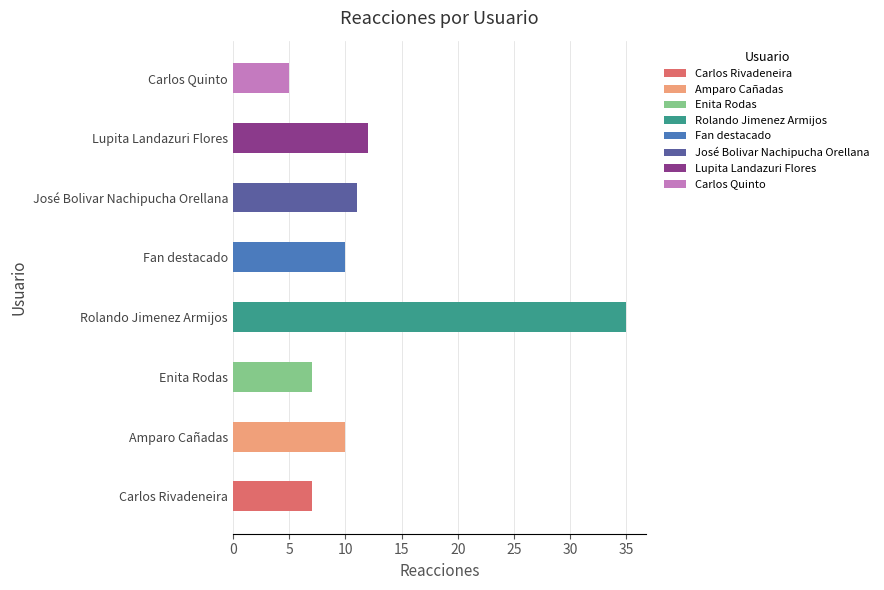

What is the greatest value displayed?

35